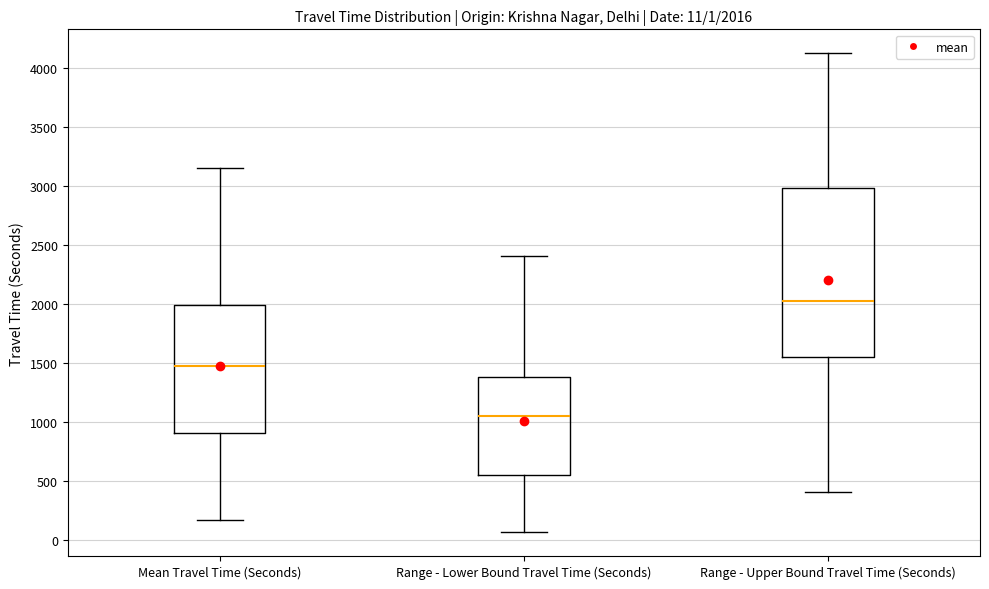

Which box is the tallest, from its lower edge to its upper edge?

Range - Upper Bound Travel Time (Seconds)